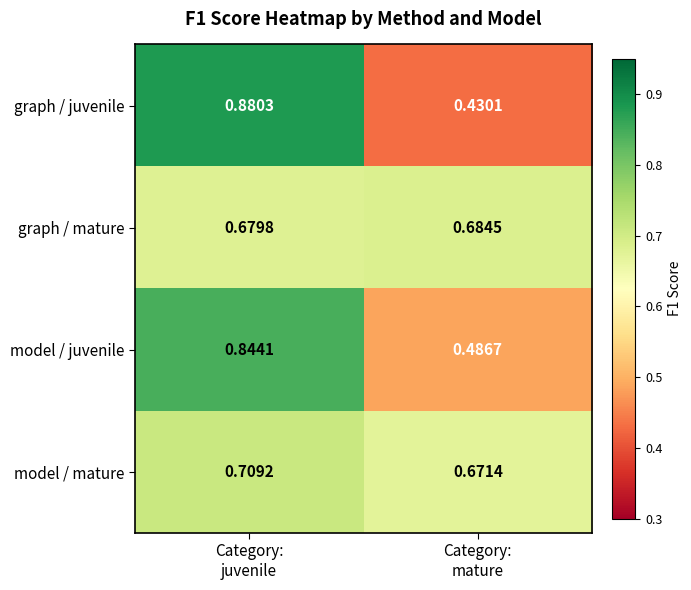

What is the difference between the highest and lowest values at Category:
mature?

0.3